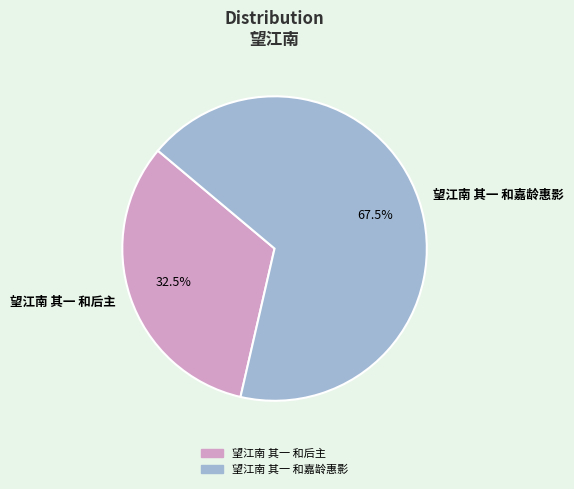

Combined, what portion of the pie is 望江南 其一 和嘉龄惠影 and 望江南 其一 和后主?

100.0%